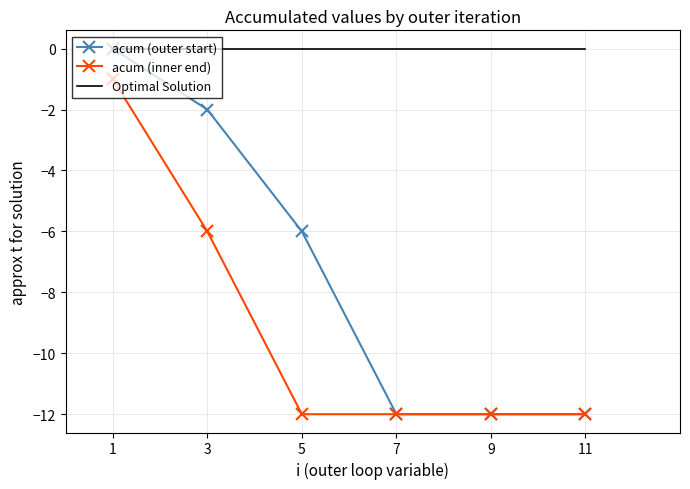

At which category is the sum across all series the highest?

1